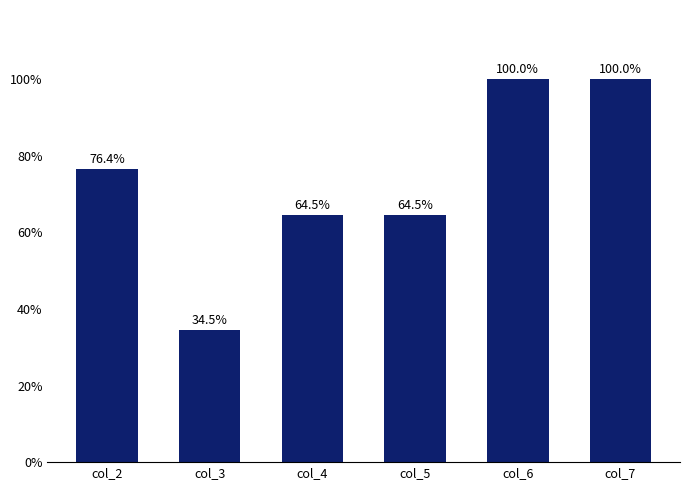

Reading left to right, list all the values displayed in this chart.

col_2=76.4	col_3=34.5	col_4=64.5	col_5=64.5	col_6=100.0	col_7=100.0